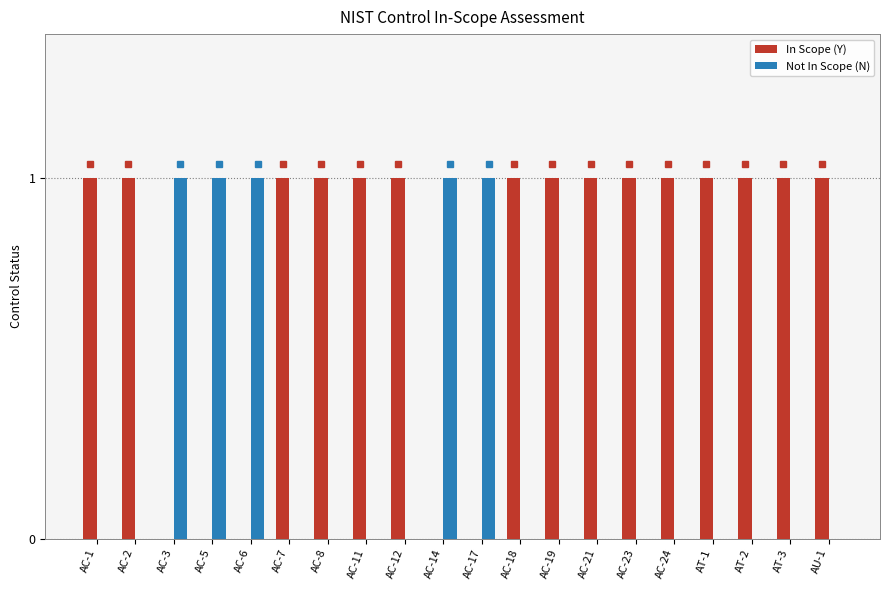

Which series has the largest total across all categories?

In Scope (Y)